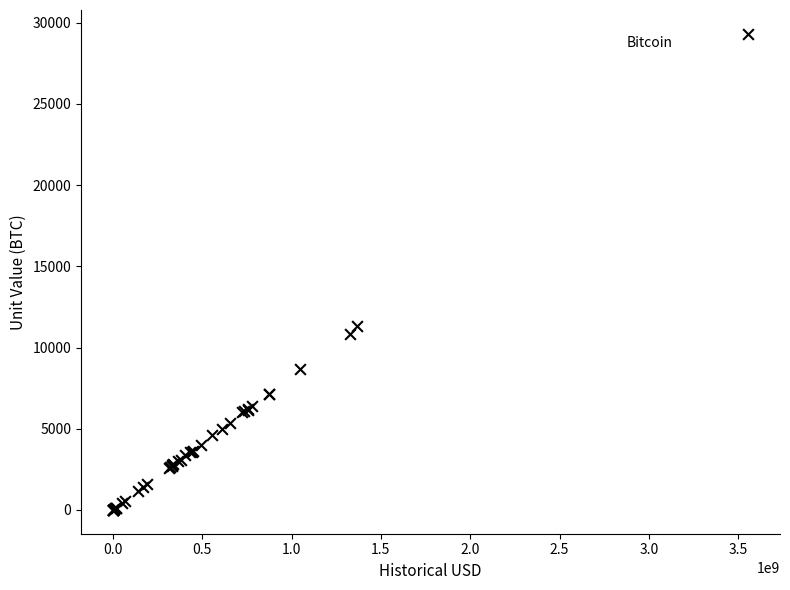

What Y value in the scatter plot is closest to 14660?

11353.9